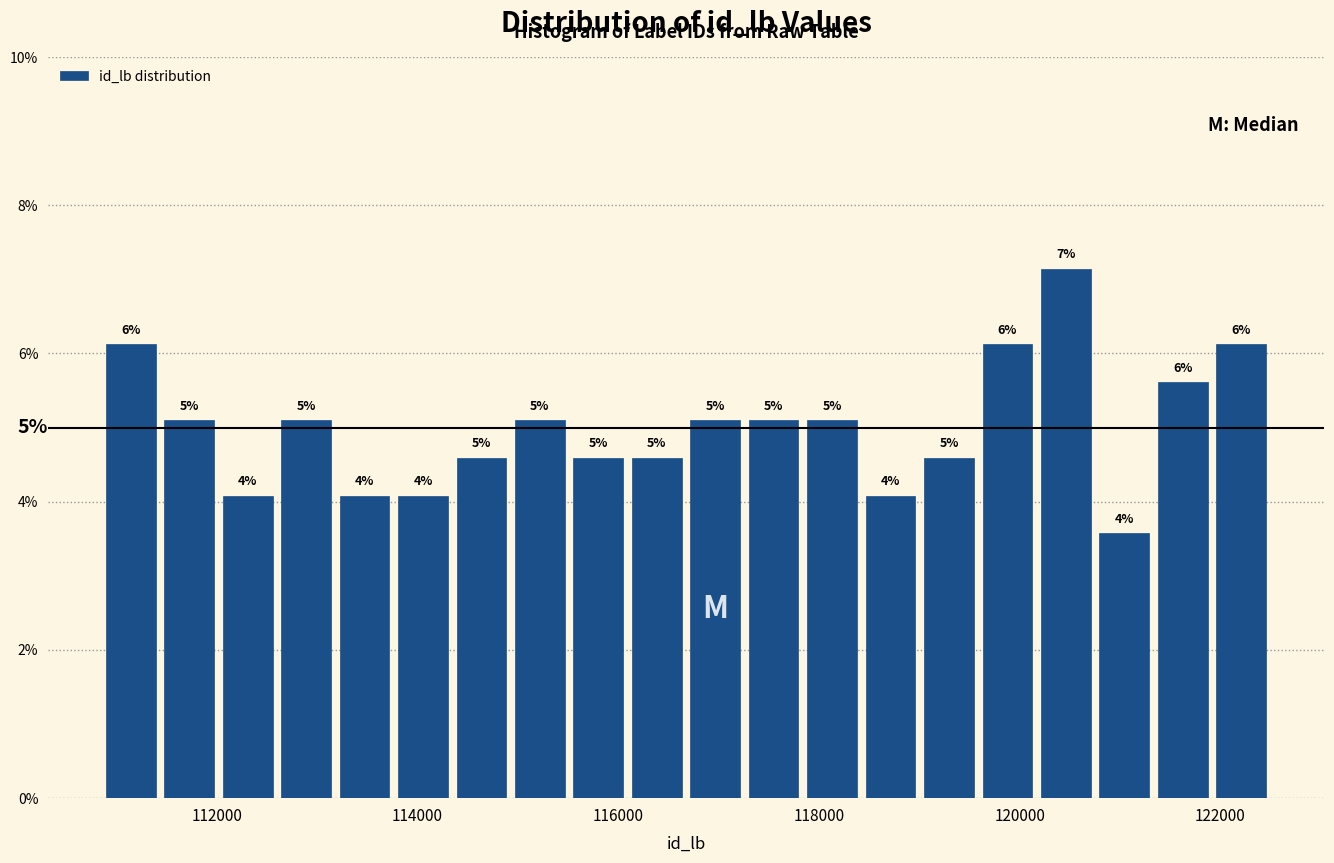

Read against the x-axis, roughly where is the centre of the tallest bar?

120400